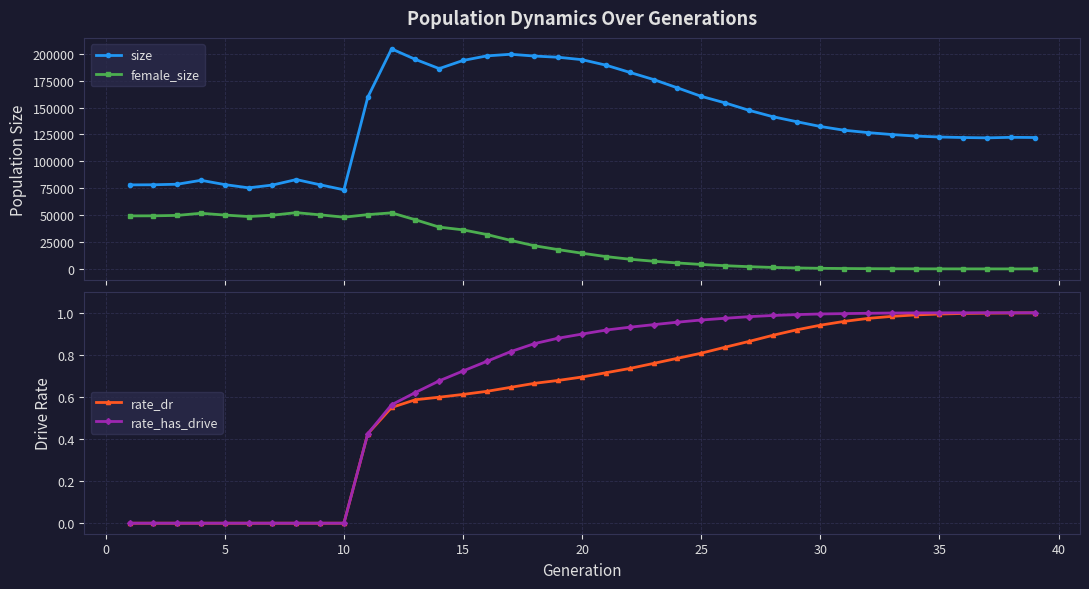

True or false: female_size and size cross at least once.

False